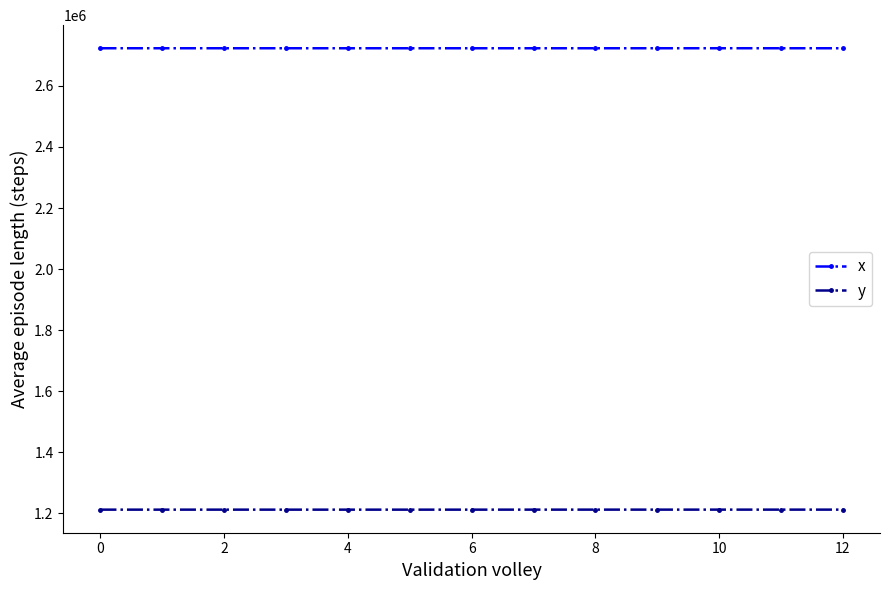

What is the highest value of the x series?

2723651.4